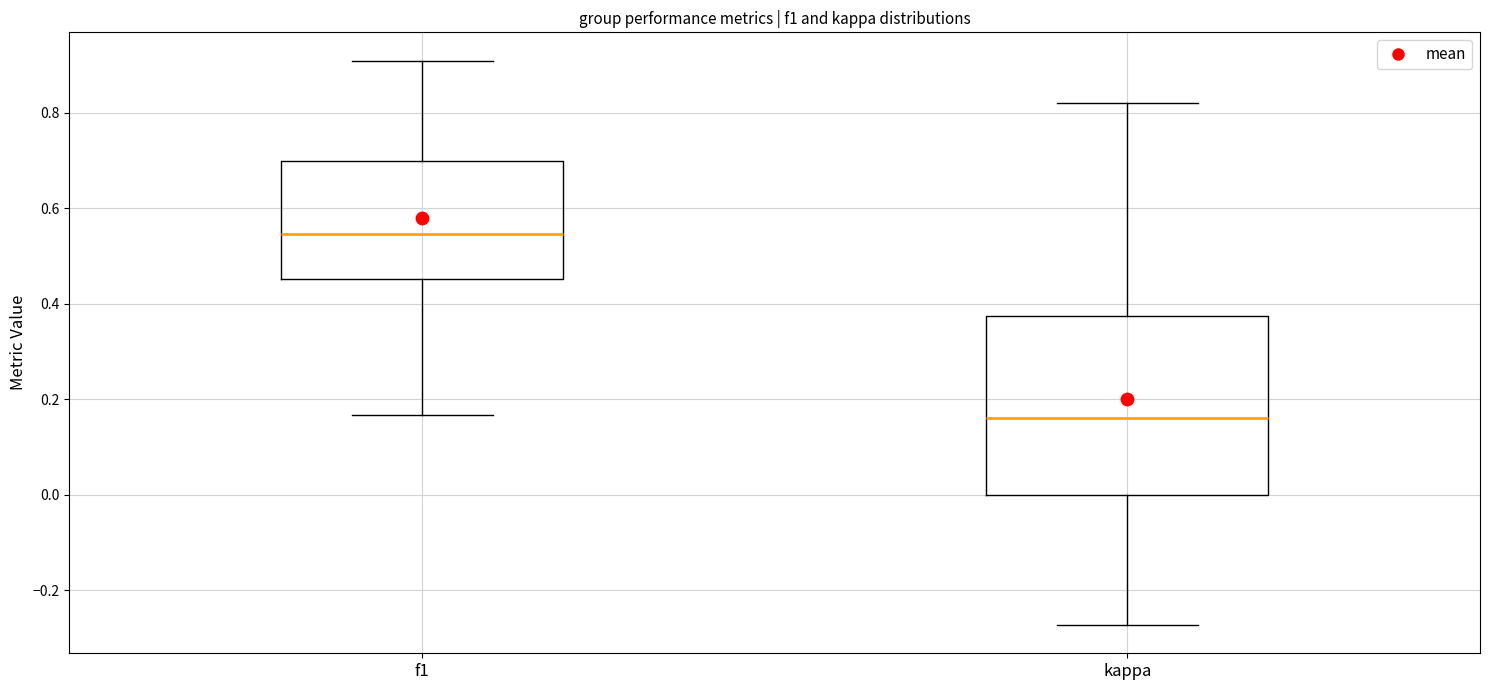

Comparing the boxes themselves (not the whiskers), which one is the tallest?

kappa